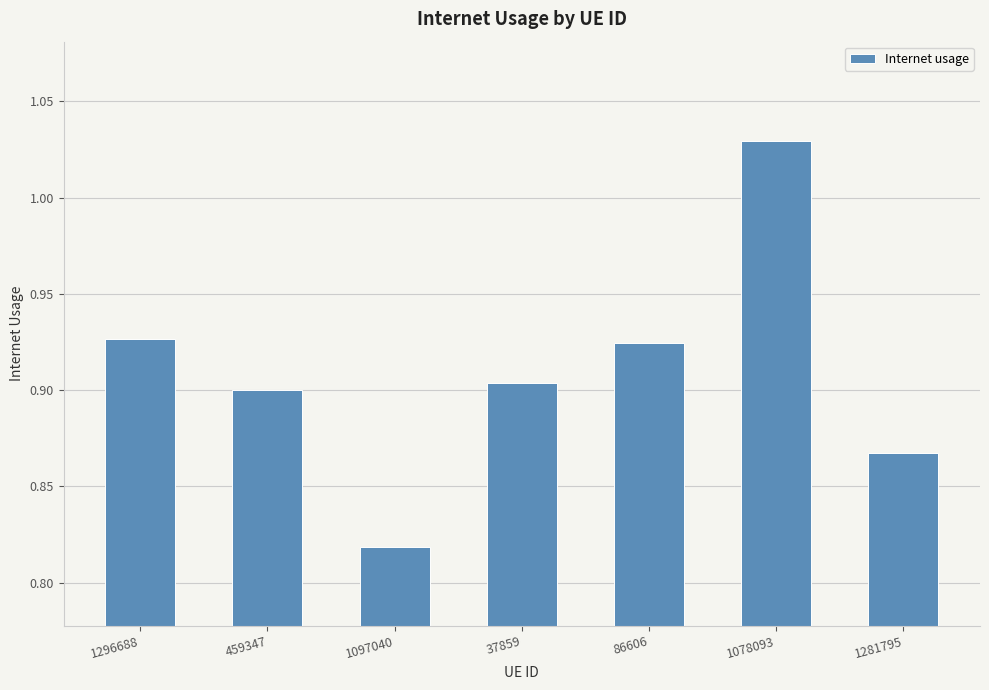

What position from the left is 459347?

2